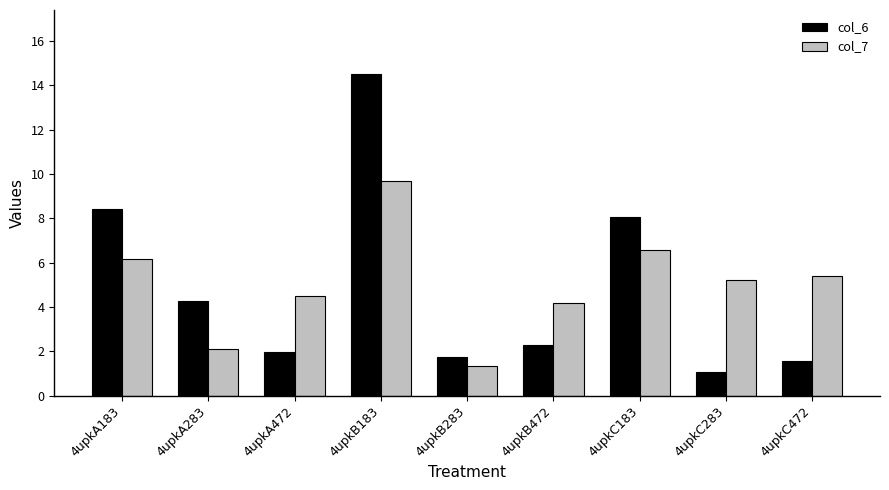

What is the minimum value for col_7?

1.3